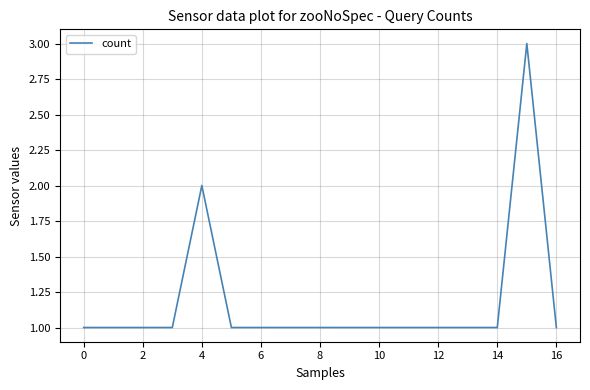

What is the greatest value displayed?

3